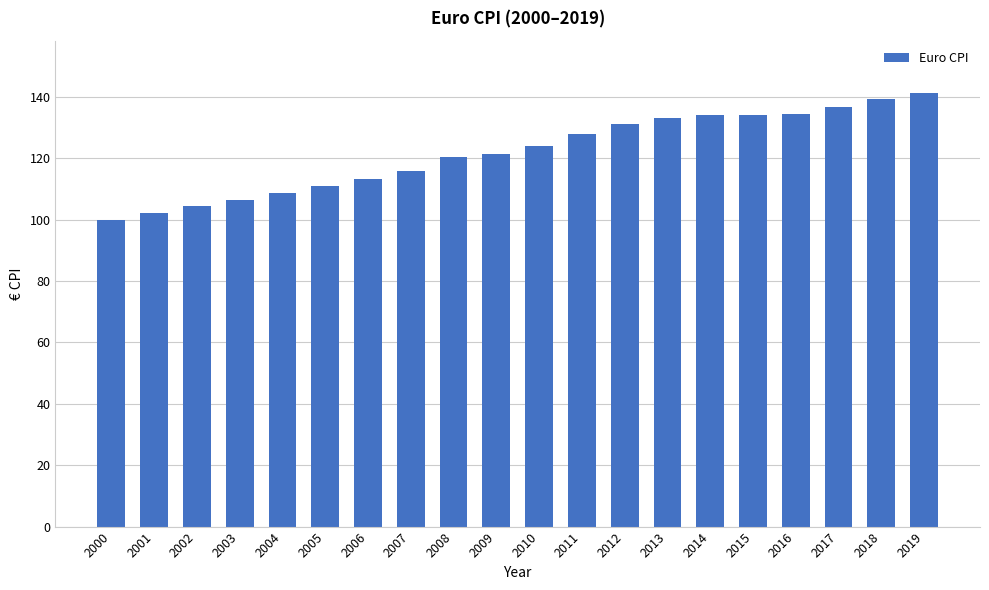

What is the sum of the values at 2016 and 2003?

240.8